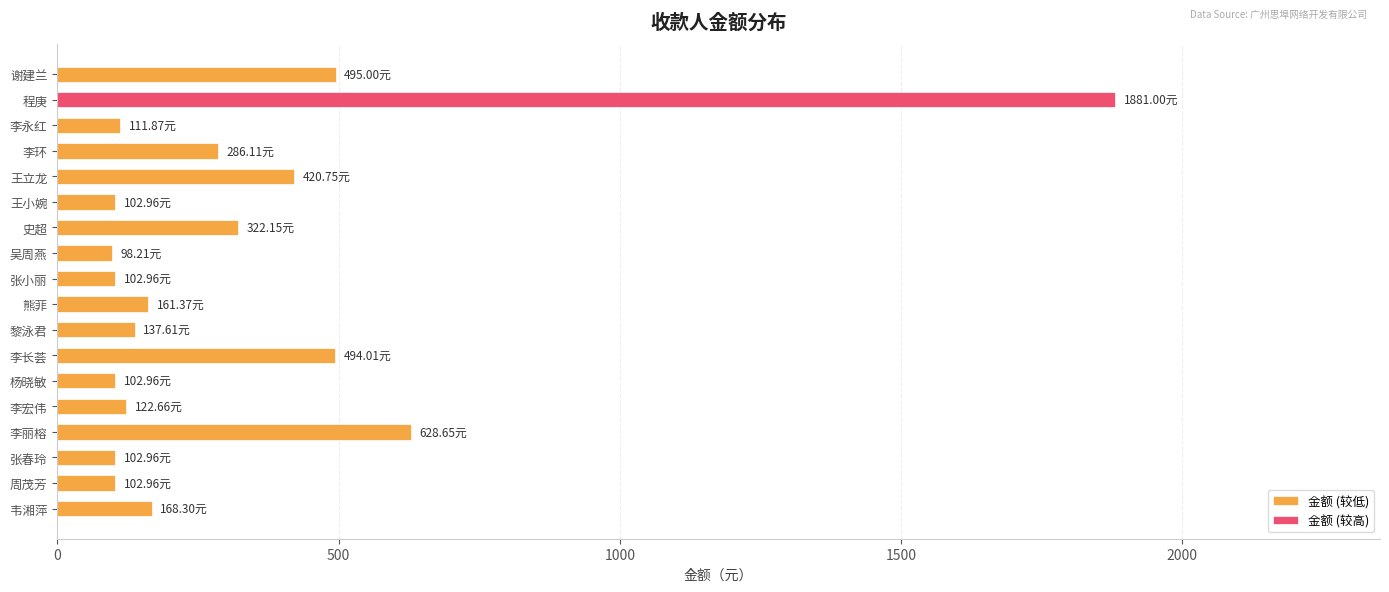

What is the sum of all 金额 (较低) values?

3961.5